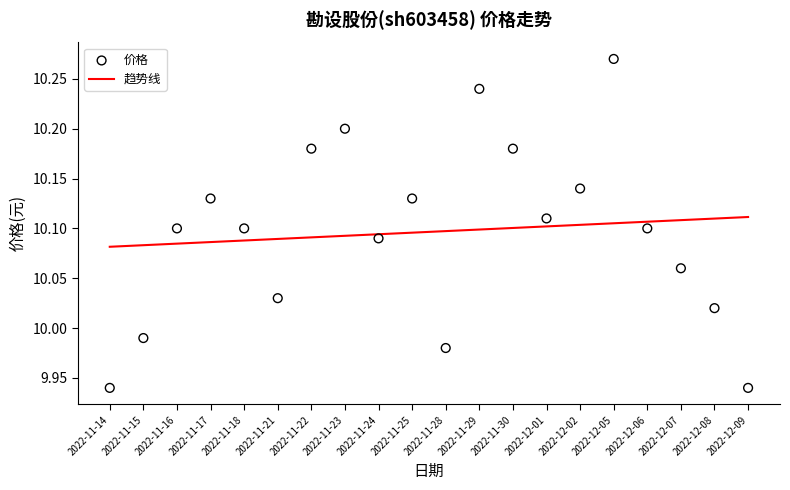

What is the total value across all series at 2022-12-02?

20.2